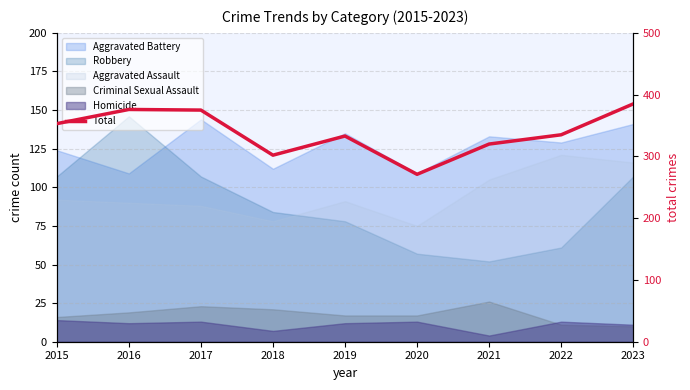

Rank the categories by value from highest to lowest.

2023, 2016, 2017, 2015, 2022, 2019, 2021, 2018, 2020